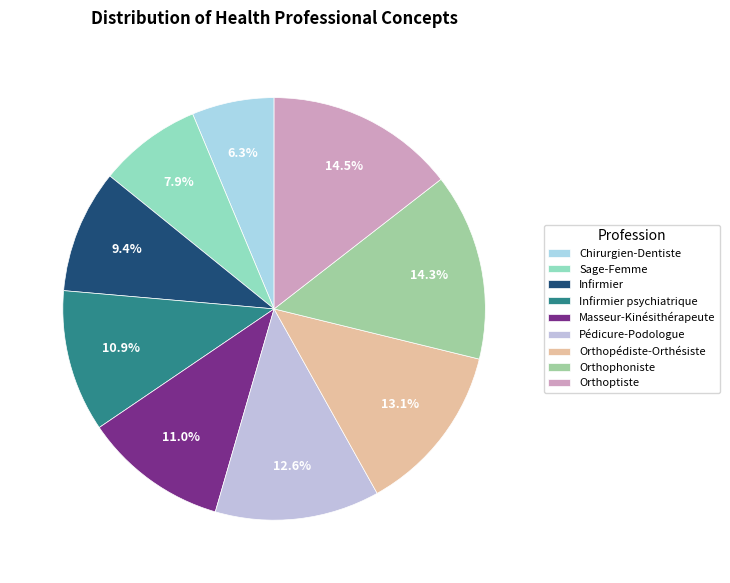

How many slices are in this pie chart?

9